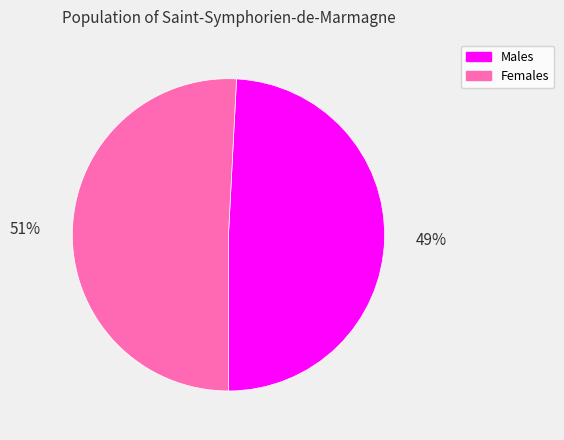

What is the ratio of the value at Males to the value at Females?

1.0